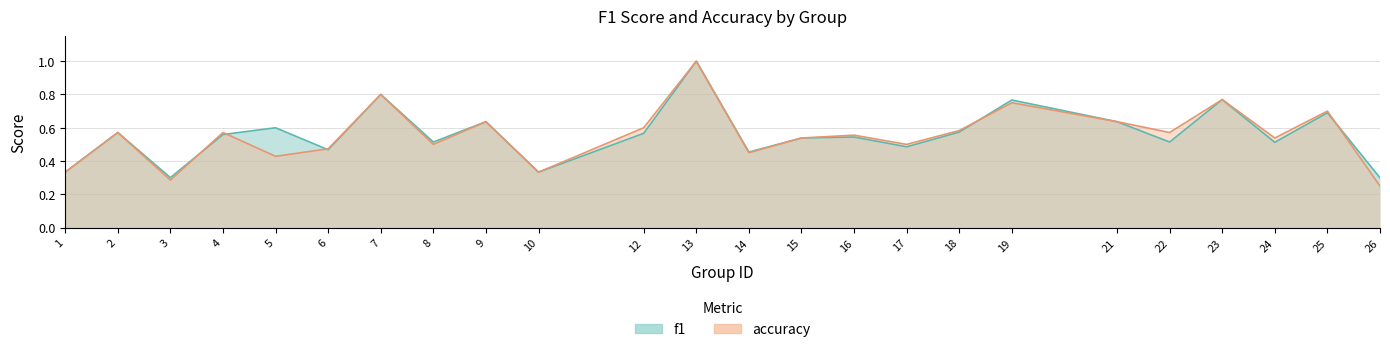

What is the maximum value shown in the chart?

1.0